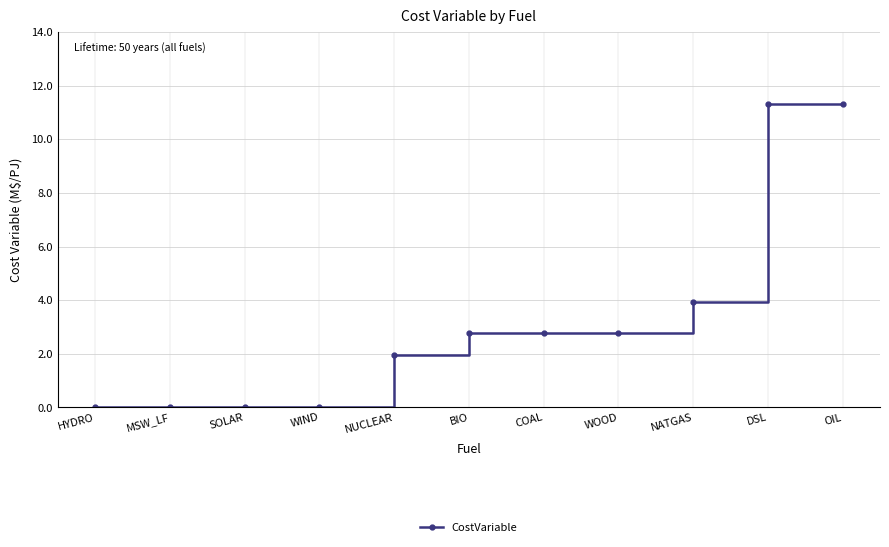

Count the number of values greater than 2.

6